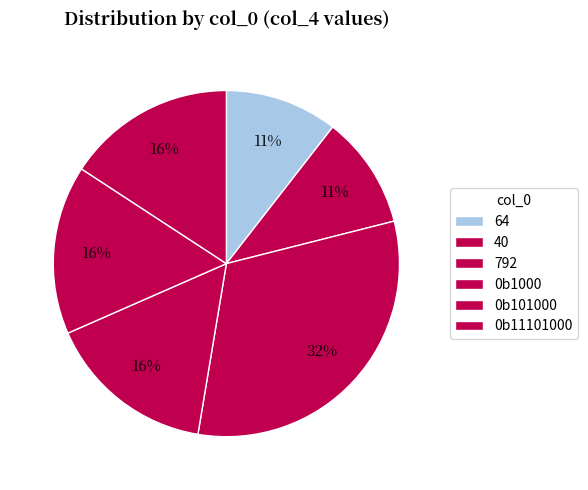

To the nearest percent, what portion does 64 represent?

11%